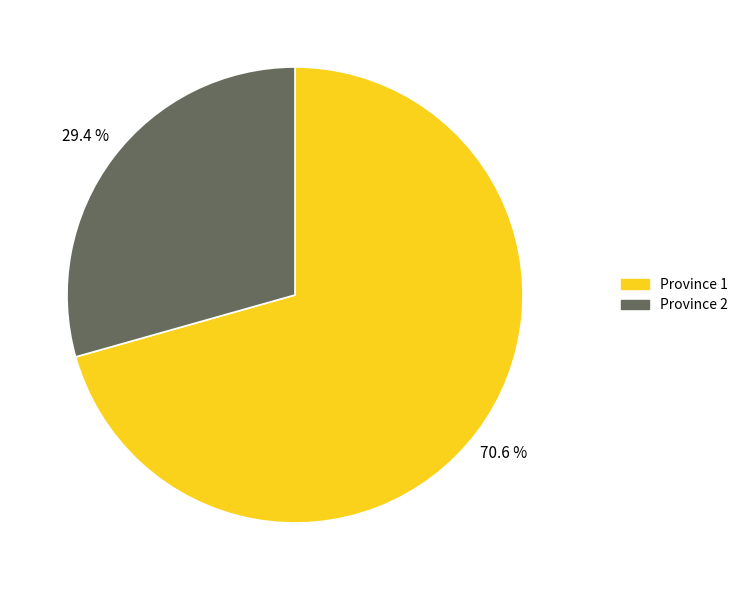

Is there a majority slice in this chart?

Yes